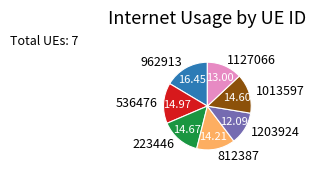

Does 962913 represent more than half of the total?

No